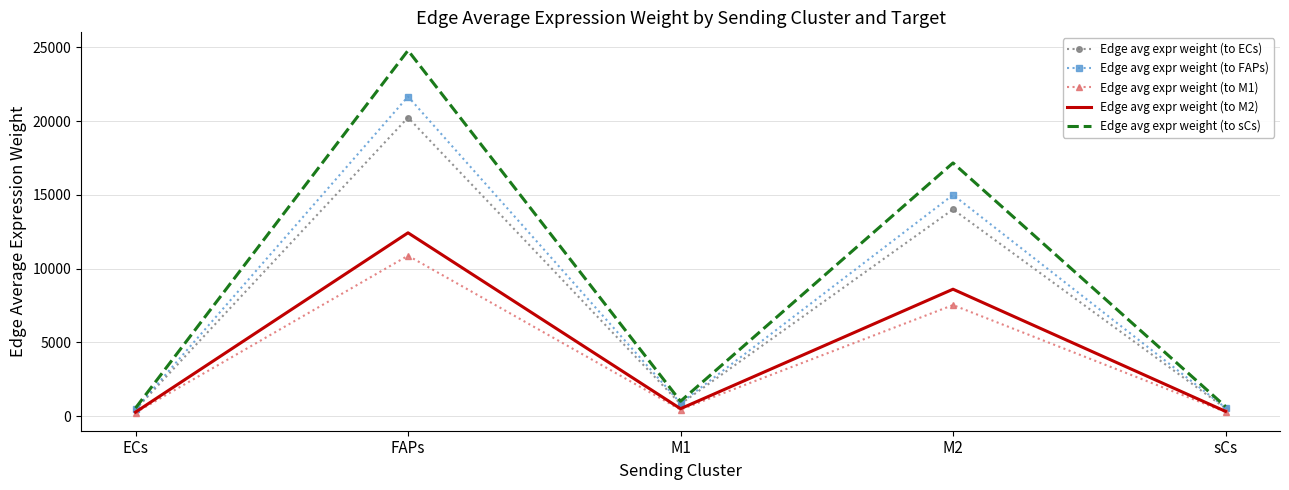

At which category is the sum across all series the highest?

FAPs